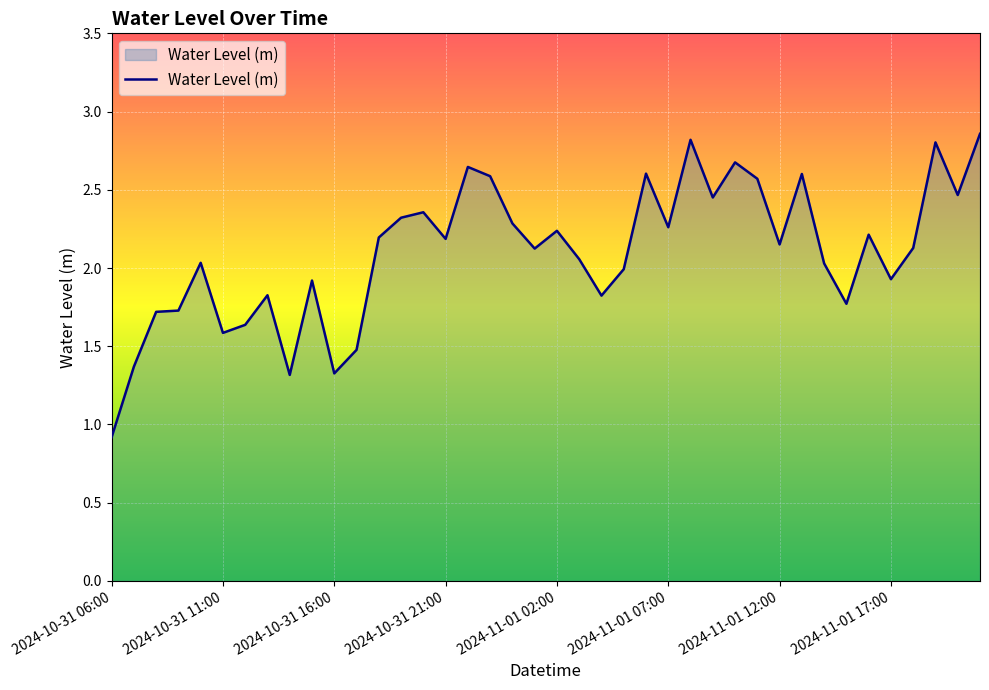

What is the difference between the maximum and minimum values?

1.9